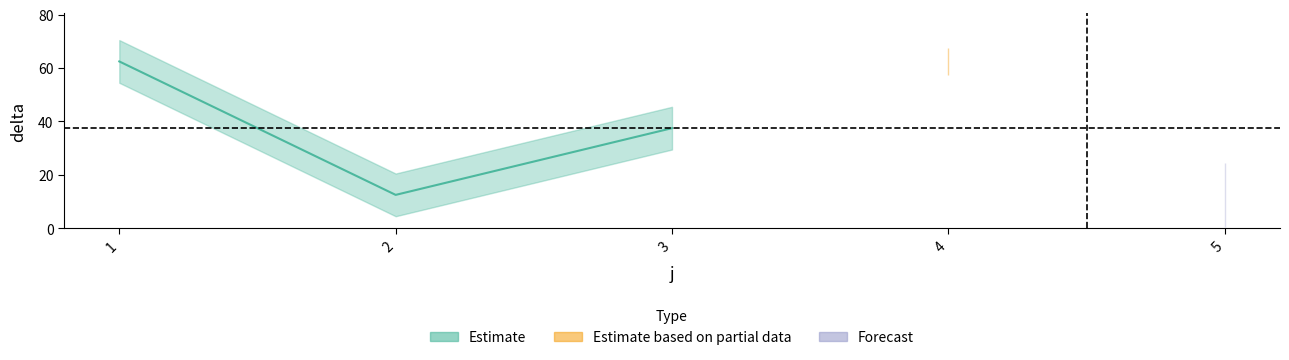

Reading right to left, transcribe all the data shown in this chart.

t: 5=1.0	4=1.0	3=1.0	2=1.0	1=1.0
delta: 5=12.5	4=62.5	3=37.5	2=12.5	1=62.5
s: 5=1.0	4=1.0	3=1.0	2=1.0	1=1.0